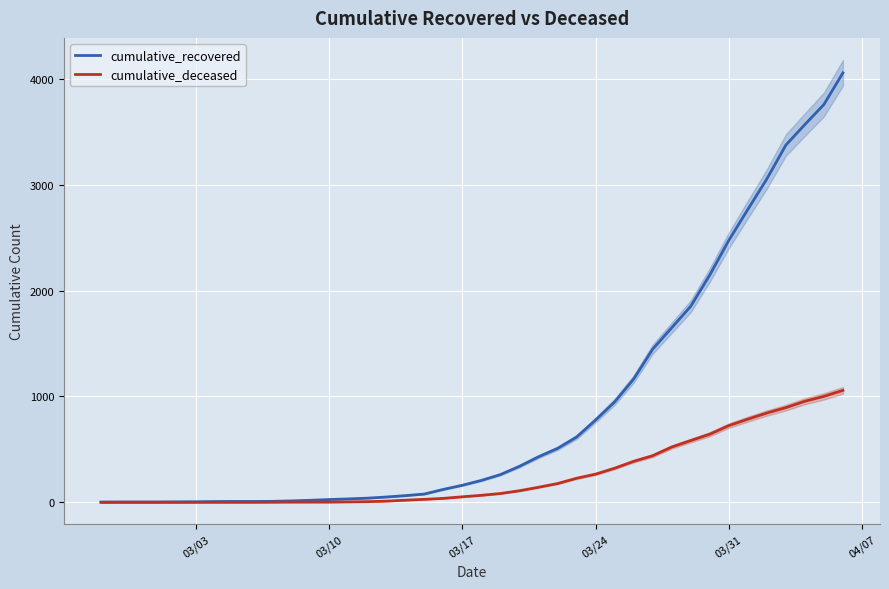

True or false: cumulative_deceased and cumulative_recovered cross at least once.

False